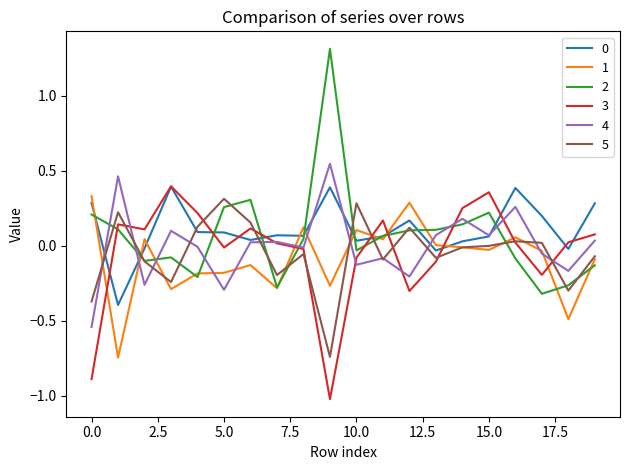

What is the maximum value for 2?

1.3